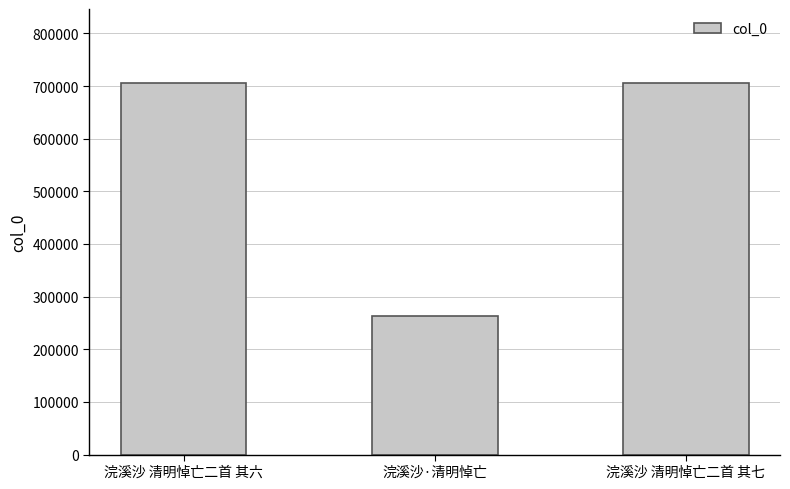

Which has a higher value, 浣溪沙 清明悼亡二首 其六 or 浣溪沙·清明悼亡?

浣溪沙 清明悼亡二首 其六